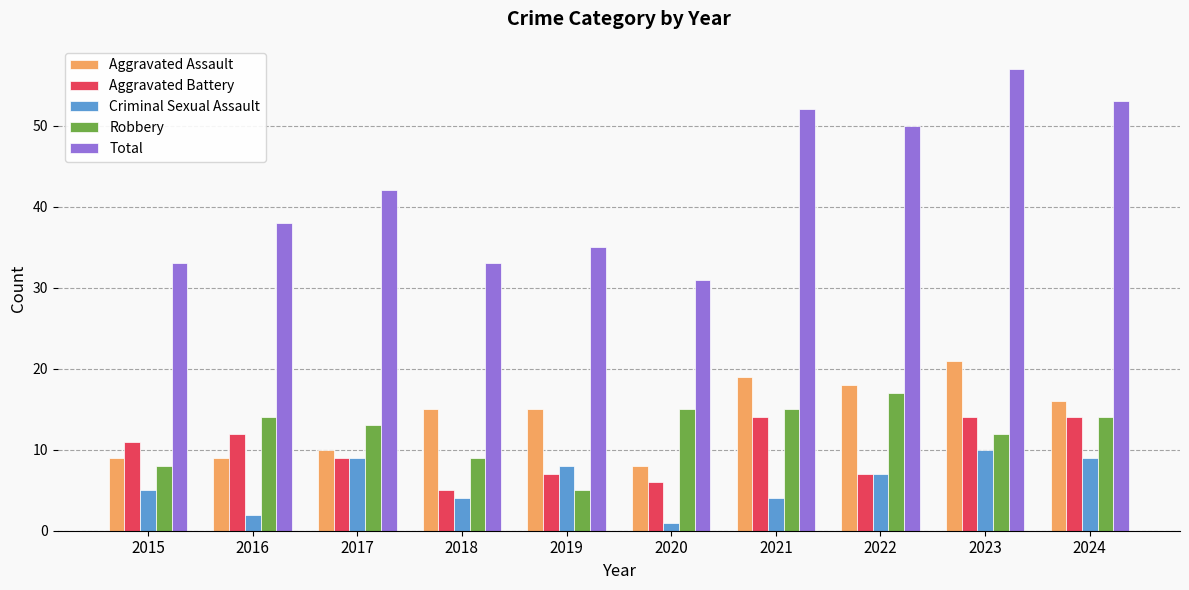

Is it true that Aggravated Battery equals 4 at 2022?

False